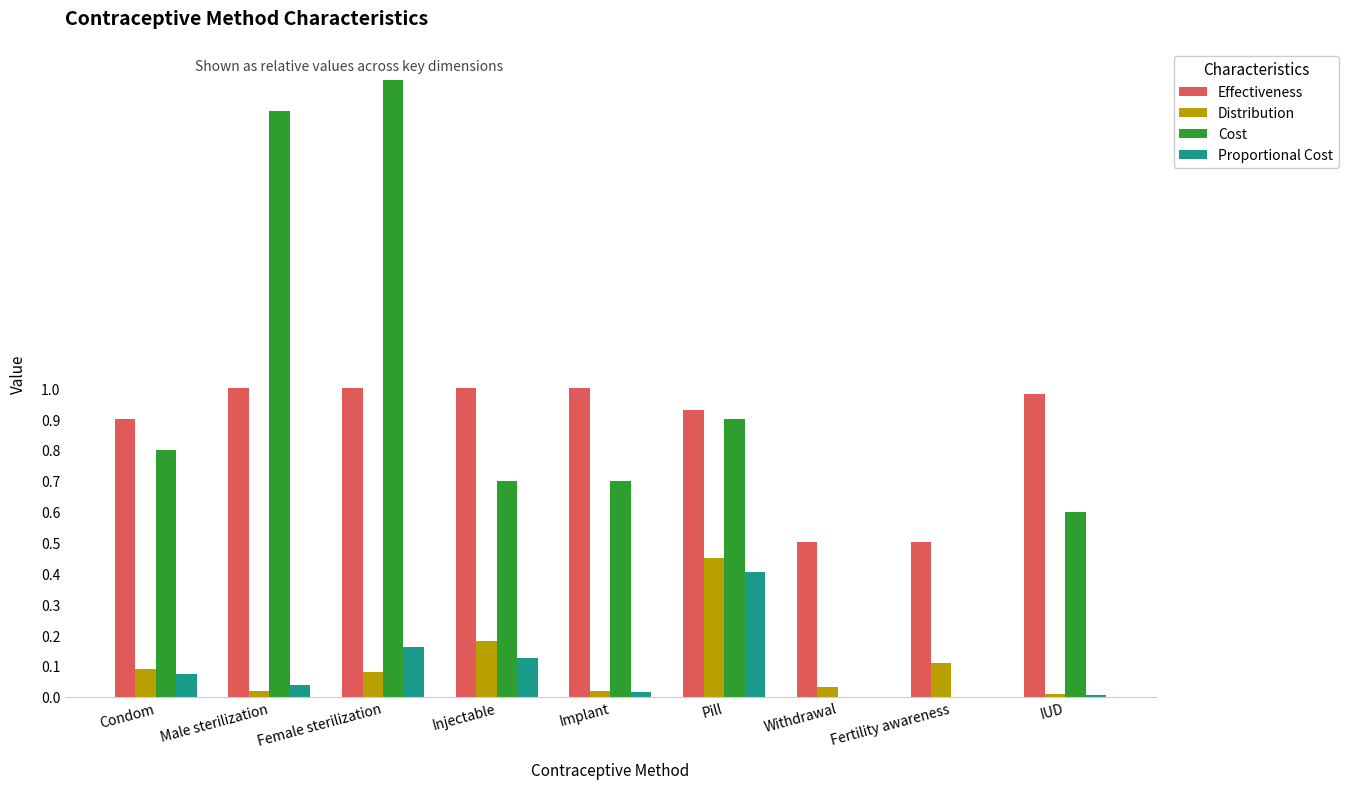

Does the chart contain stacked bars?

No